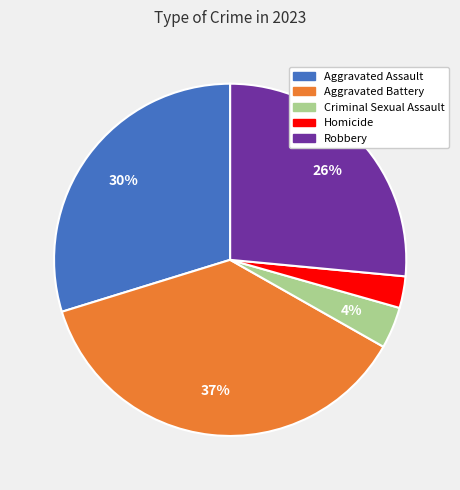

Is it true that Robbery is 20% of the pie?

False